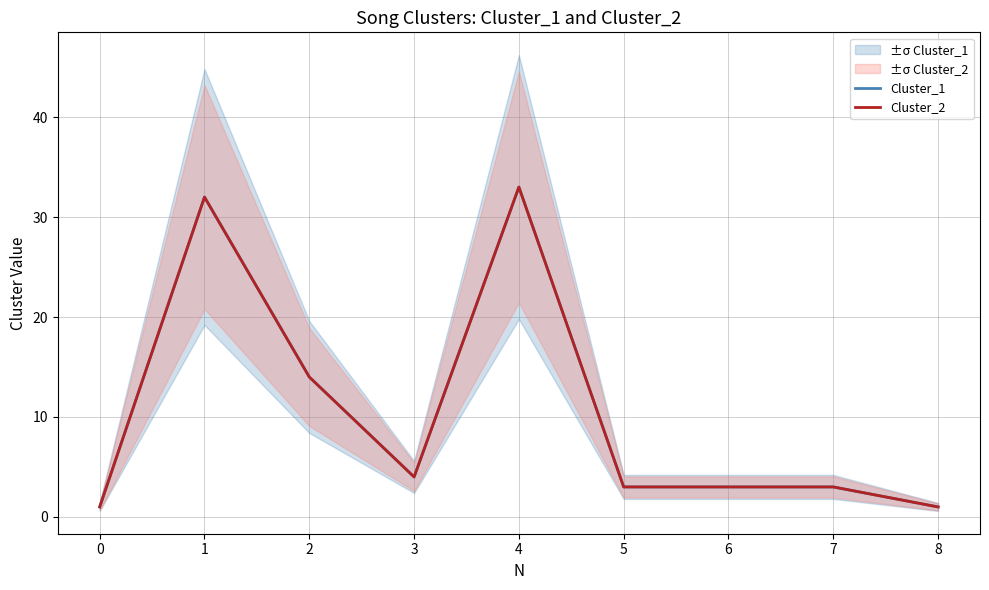

Where is the first local maximum for Cluster_2?

1